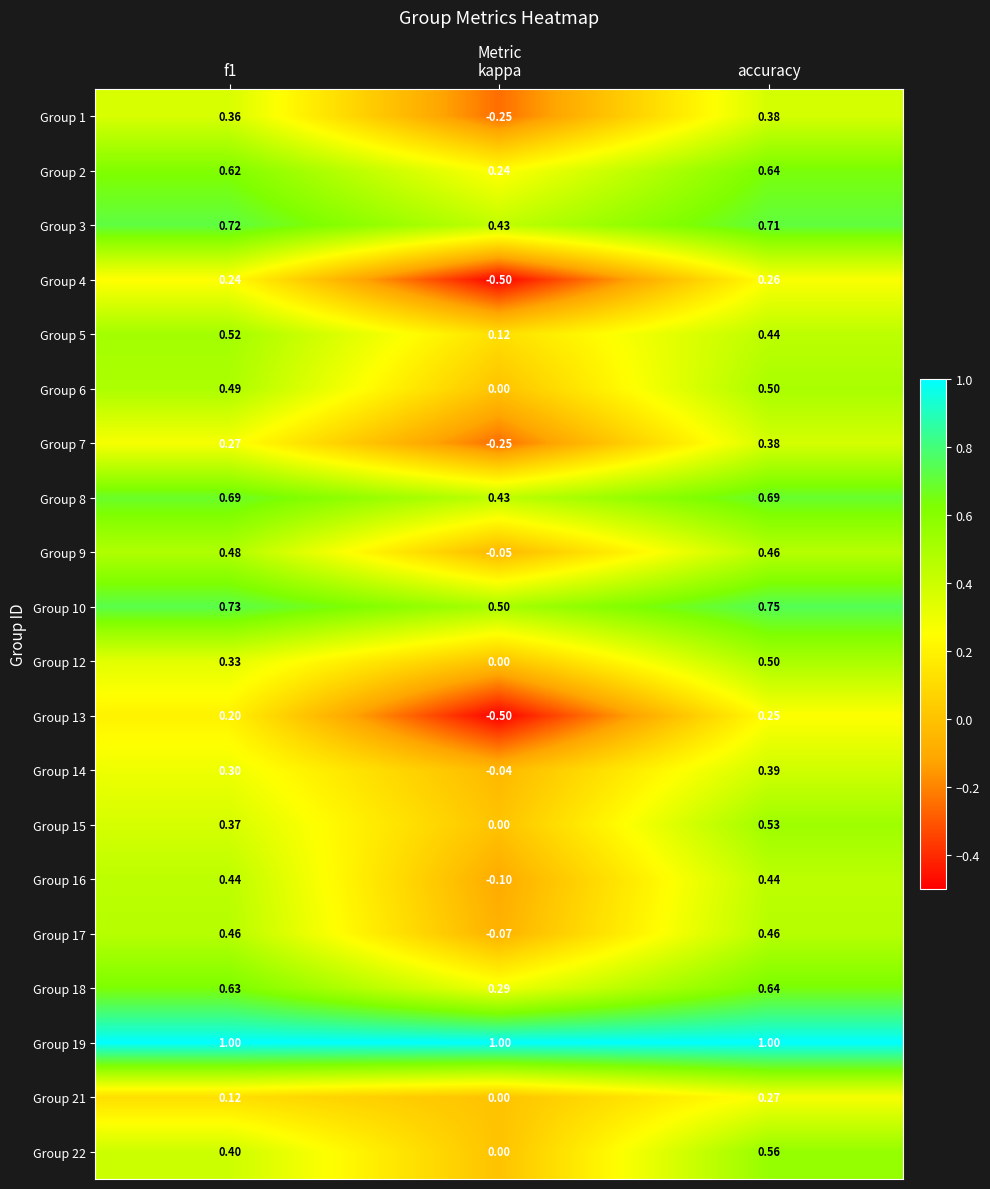

At which category is the sum across all series the highest?

accuracy